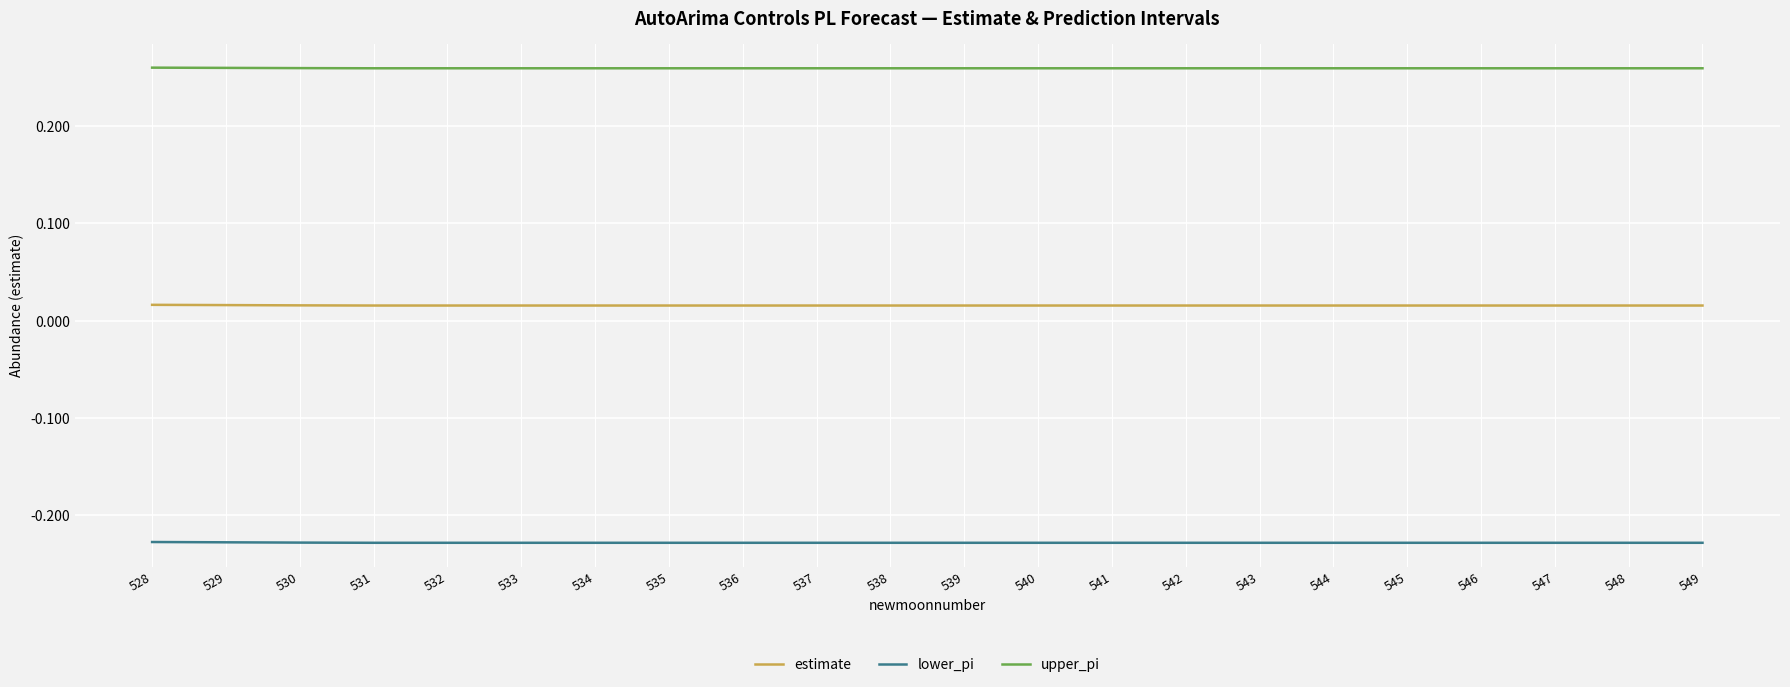

The value of upper_pi at 549 is 0.1. True or false?

False